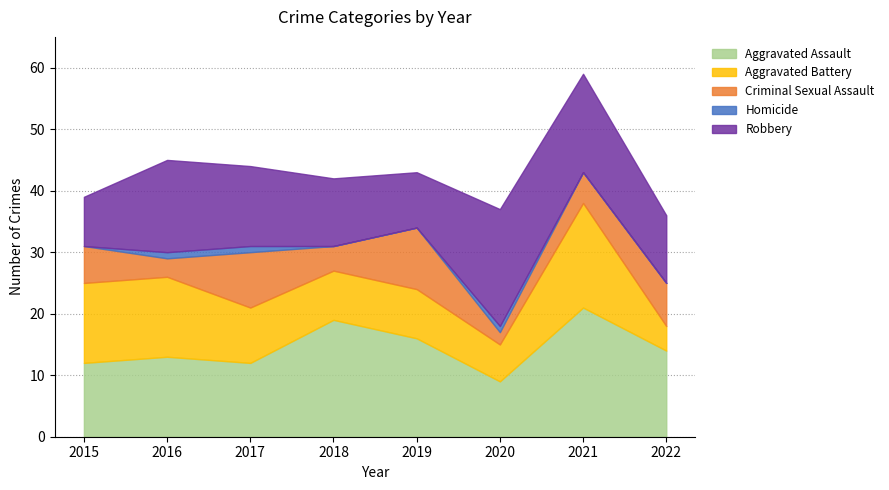

What is the lowest value of the Aggravated Assault series?

9